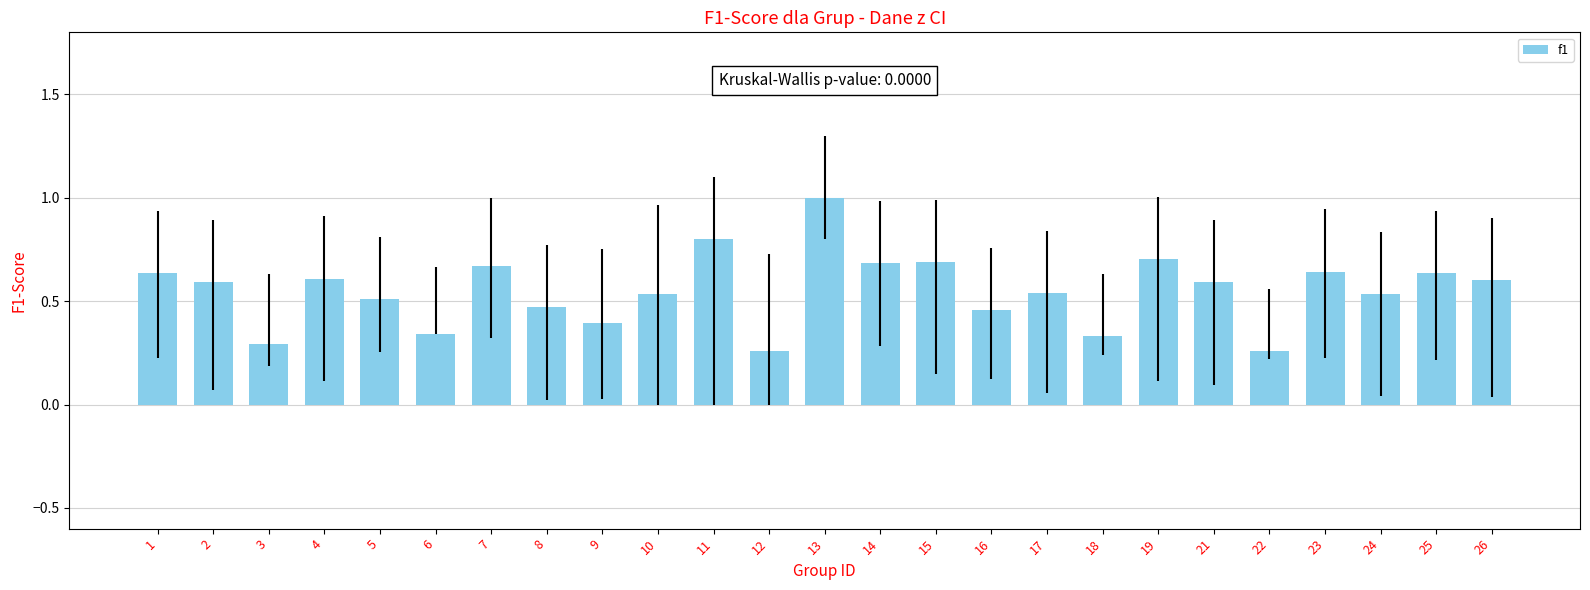

The value at 9 is 0.4. True or false?

True